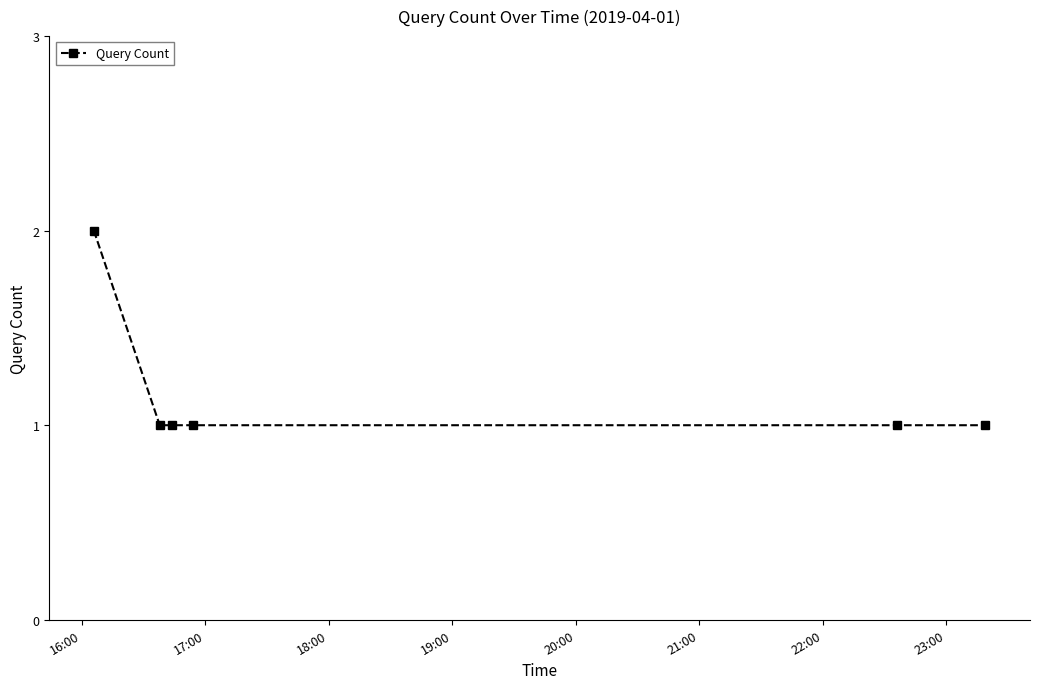

What is the value of the 6th point from the left?

1